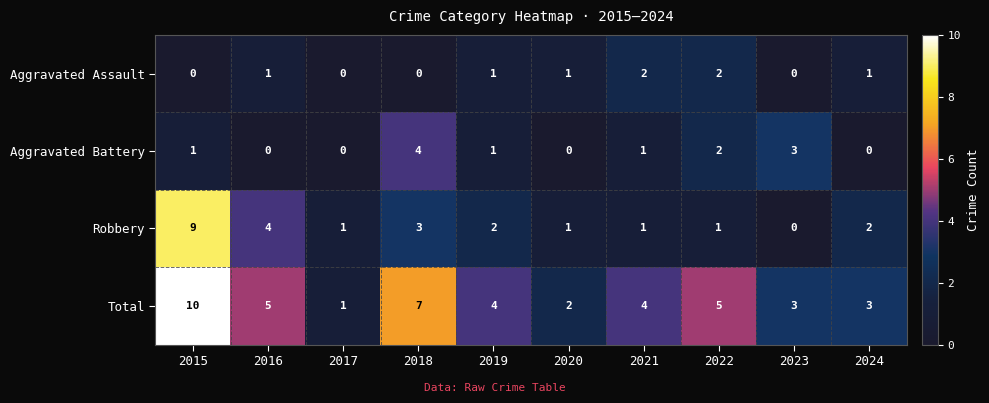

List the series in order of their peak value, highest first.

Total, Robbery, Aggravated Battery, Aggravated Assault